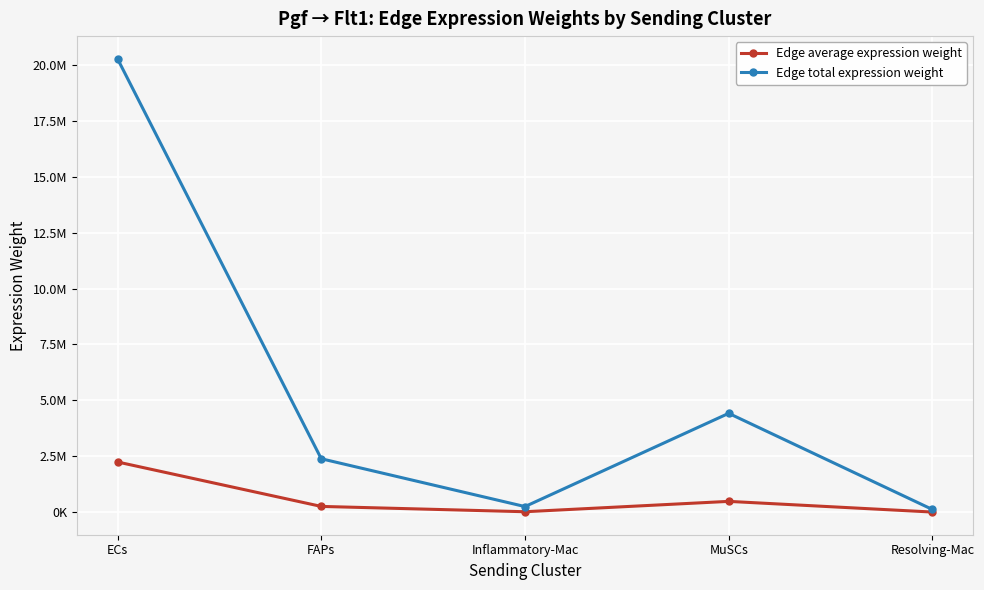

Which category has the highest value across all series?

ECs